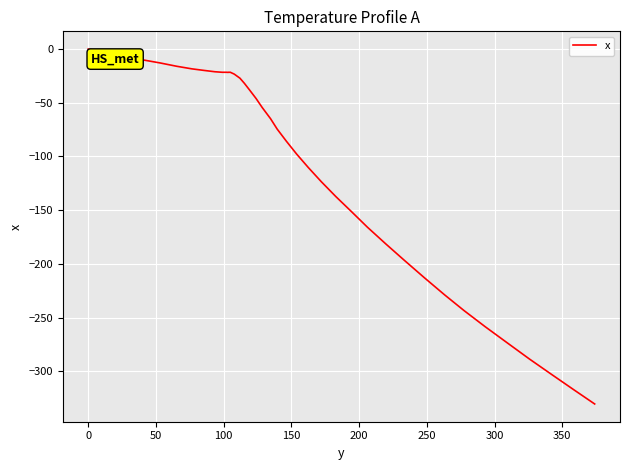

What is the difference between the maximum and minimum values?

330.4